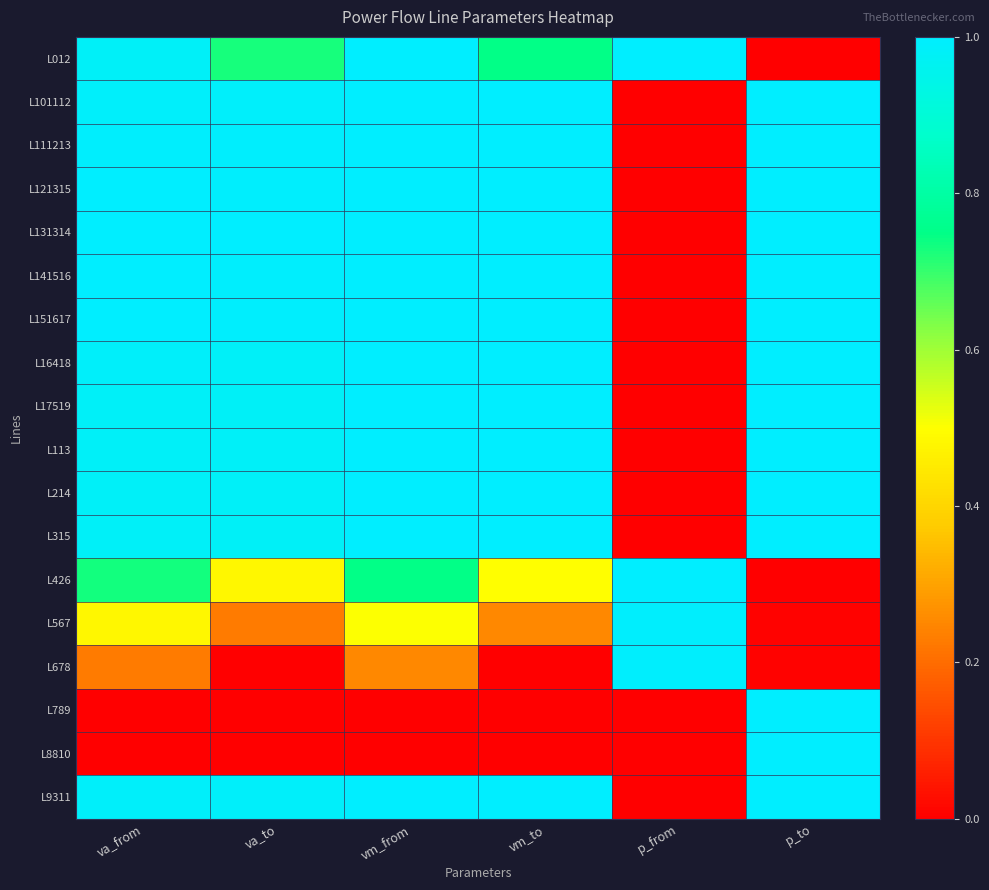

Between vm_from and p_to, which series saw the biggest shift?

L012